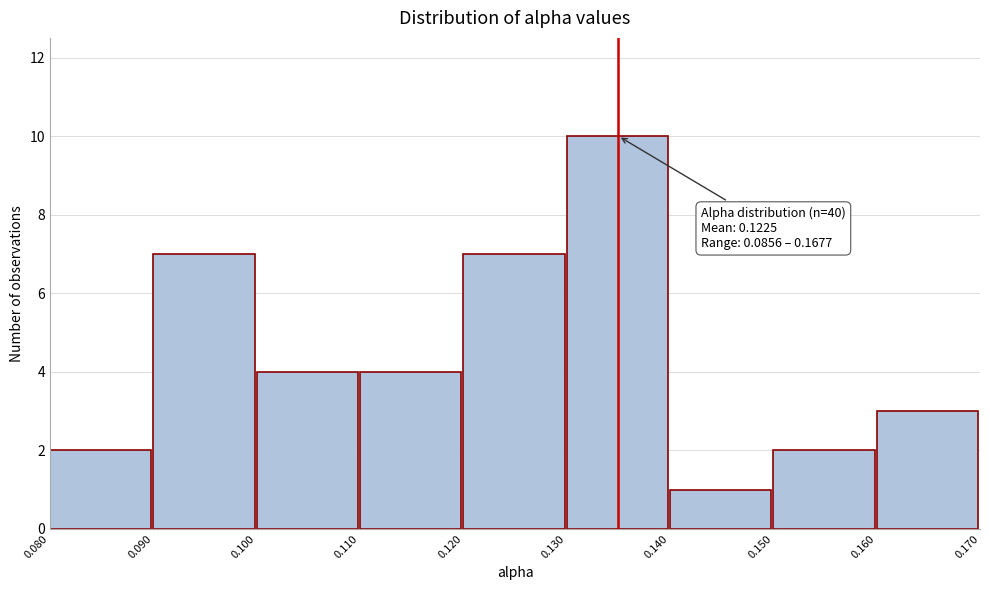

Which range on the x-axis has the tallest bar?

0.130 to 0.140